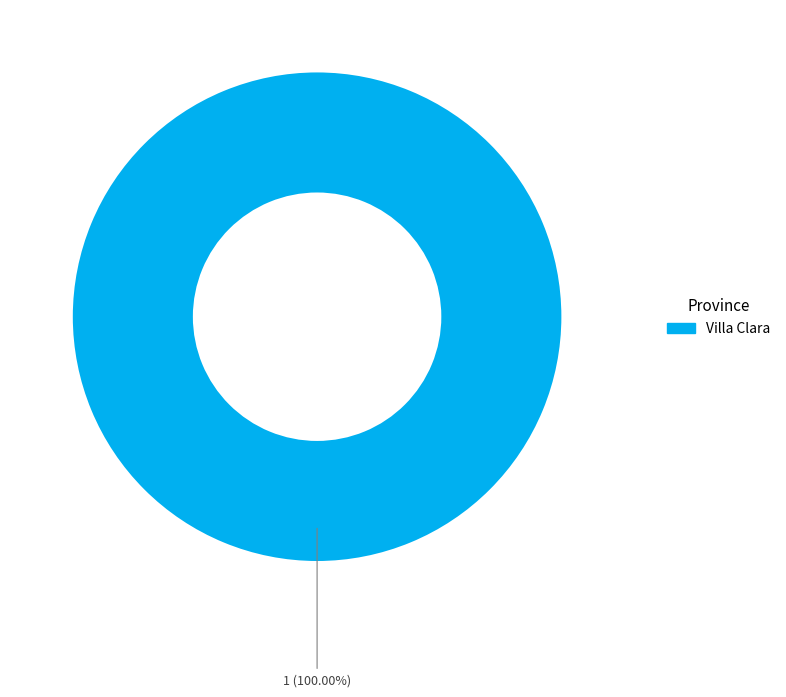

Does Villa Clara represent more than half of the total?

Yes